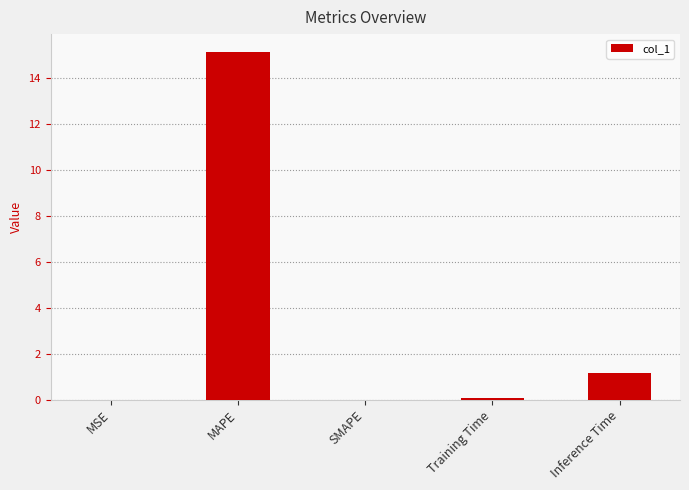

Count the number of data series in this chart.

1